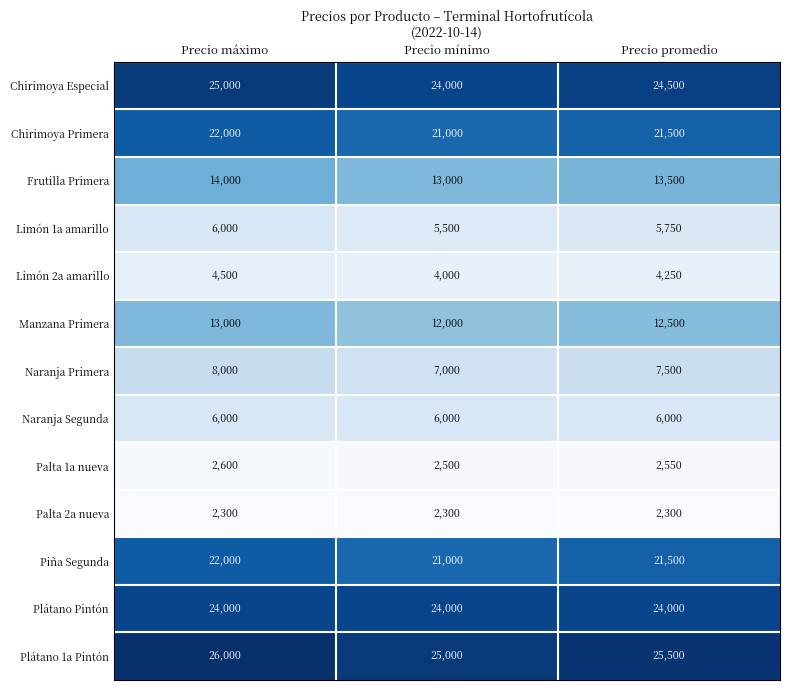

What is the difference between the highest and lowest values at Precio promedio?

23200